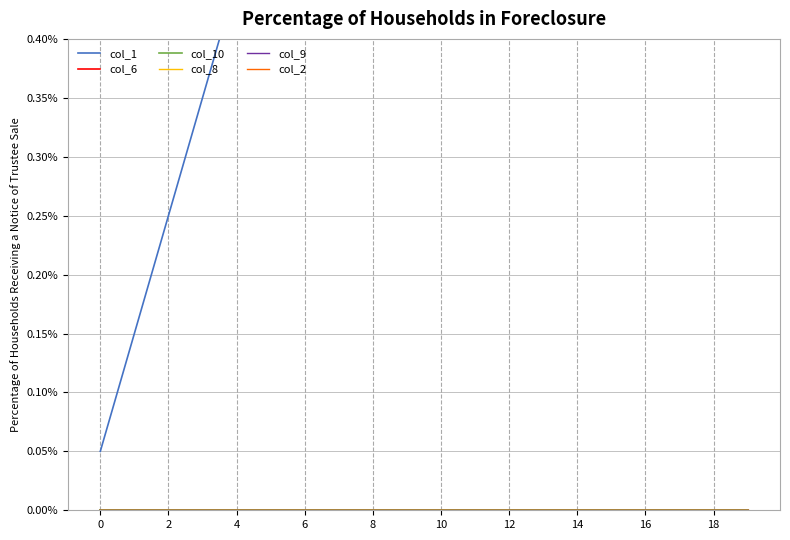

Is the value of col_9 at 2 greater than the value of col_8 at 14?

No